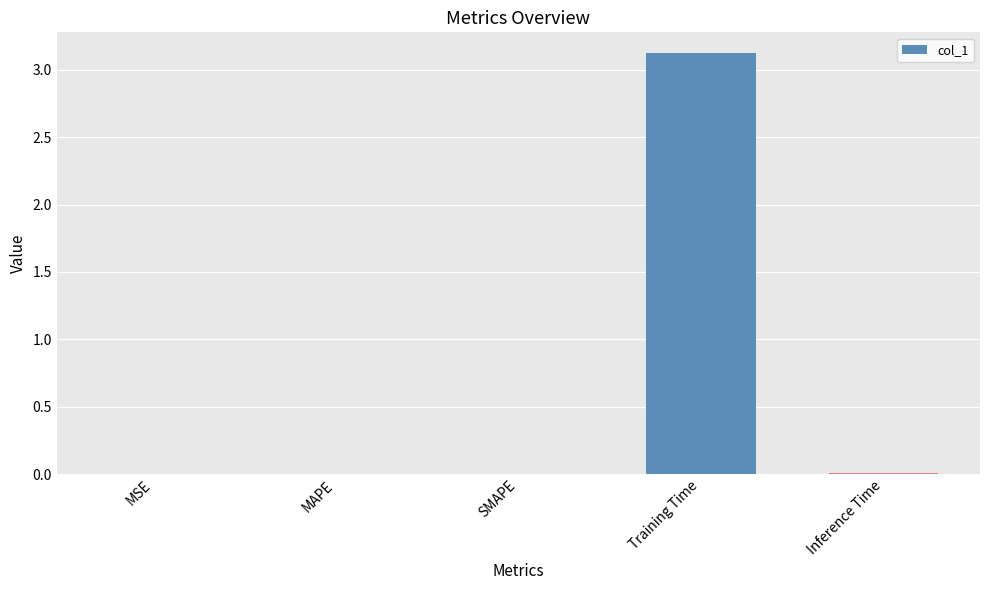

Read the value at Training Time.

3.1